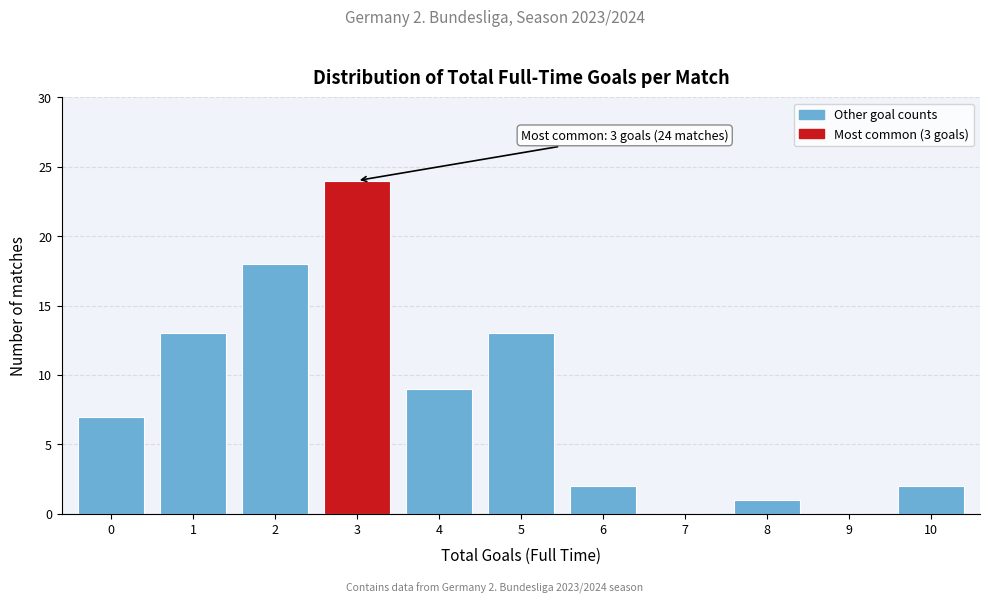

Reading right to left, list all the values displayed in this chart.

10=2	9=0	8=1	7=0	6=2	5=13	4=9	3=24	2=18	1=13	0=7